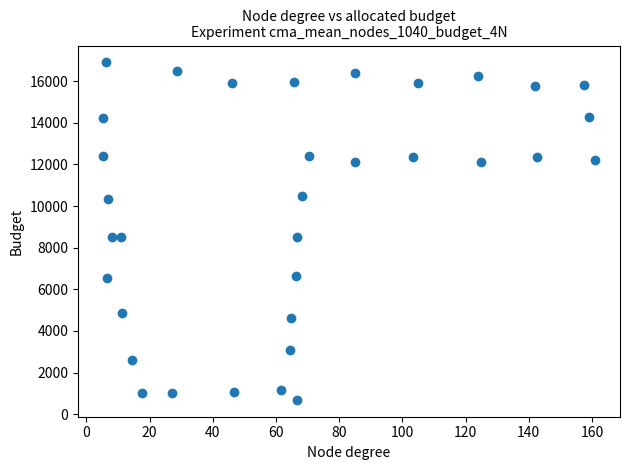

What is the range of Y values (max minus min)?

16211.4